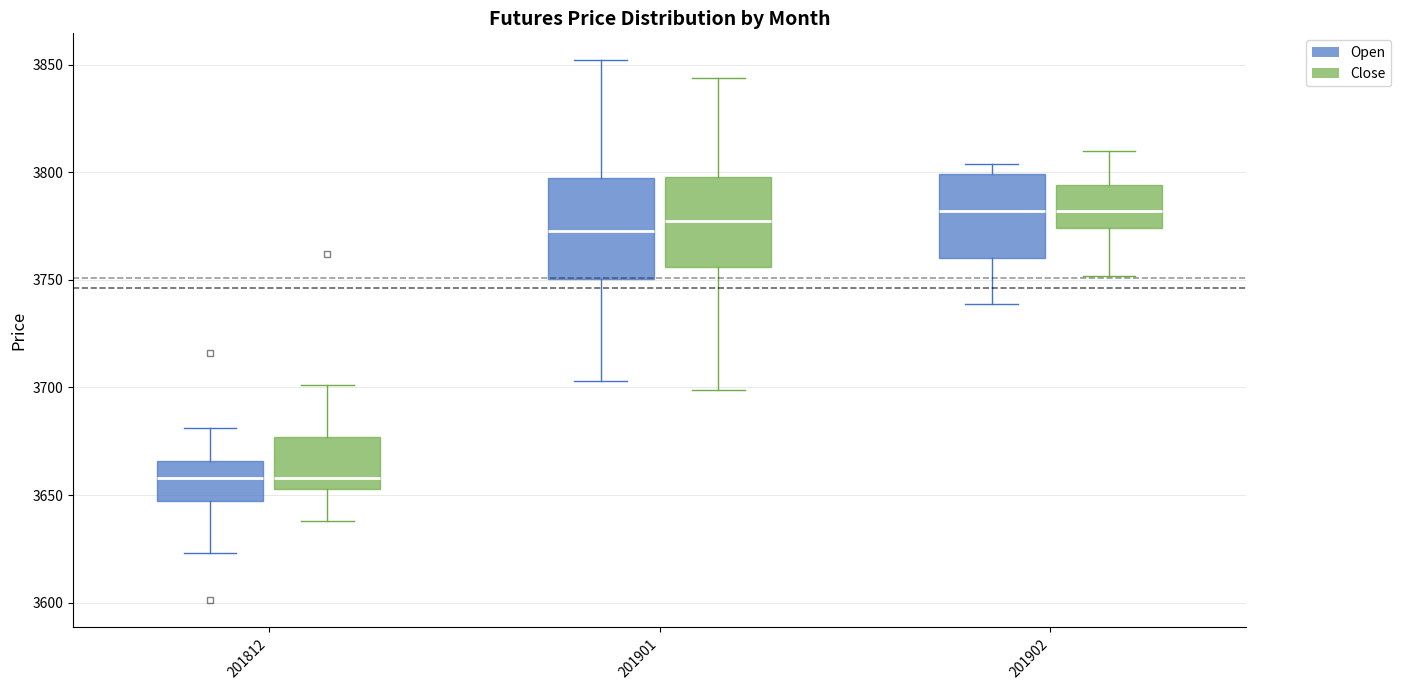

Which box is the tallest, from its lower edge to its upper edge?

201901 (Open)